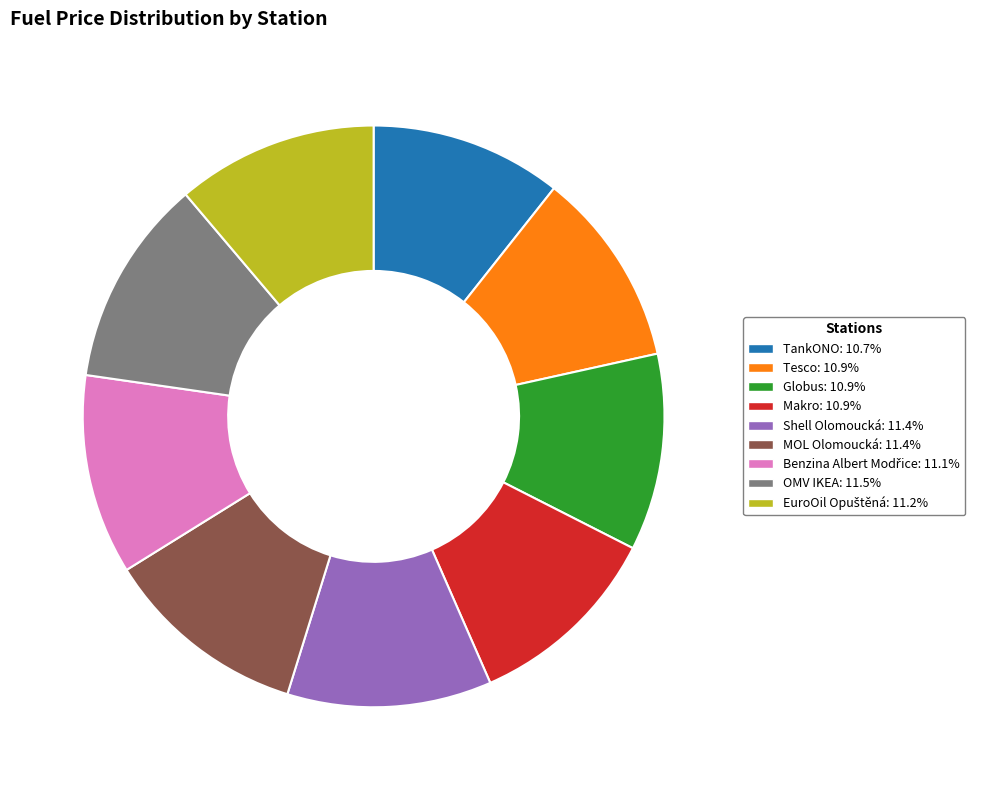

Approximately how many times larger is the value at TankONO: 10.7% compared to OMV IKEA: 11.5%?

0.9